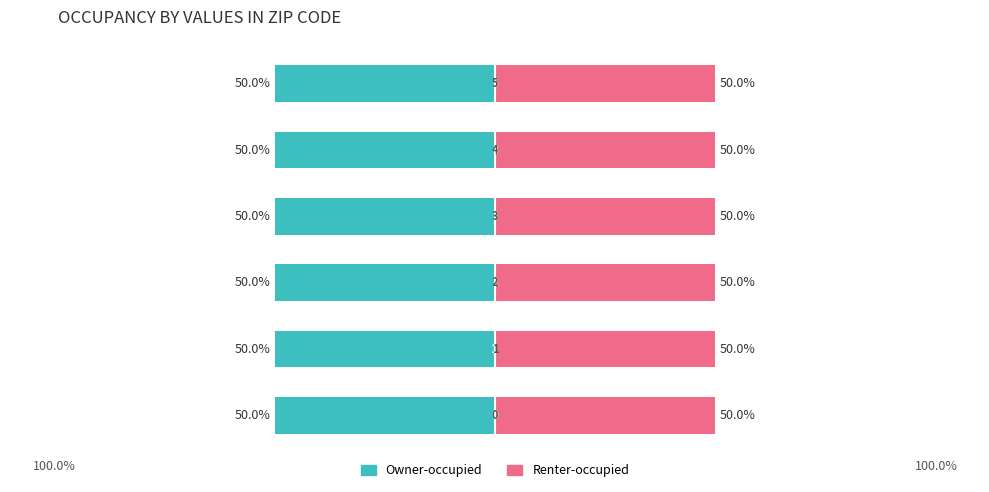

Where is Renter-occupied nearest to the value 5?

4